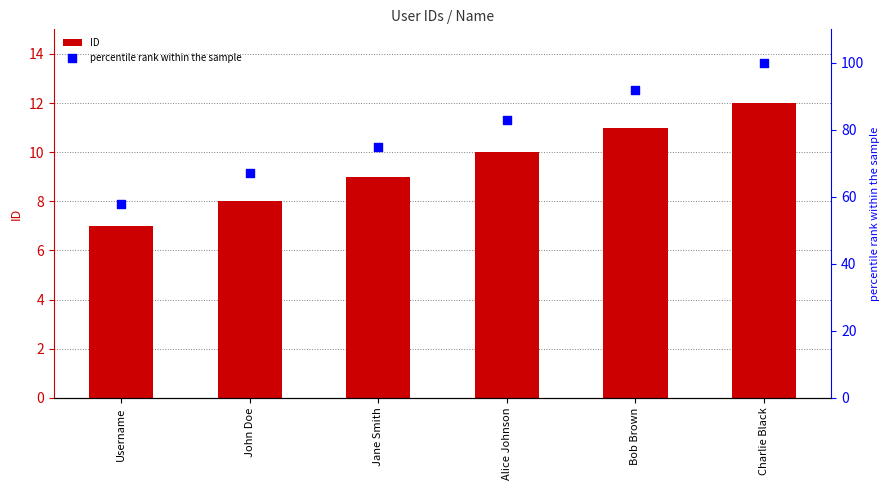

At which category is the sum across all series the highest?

Charlie Black